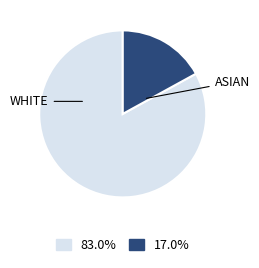

Does any single category account for the majority?

Yes